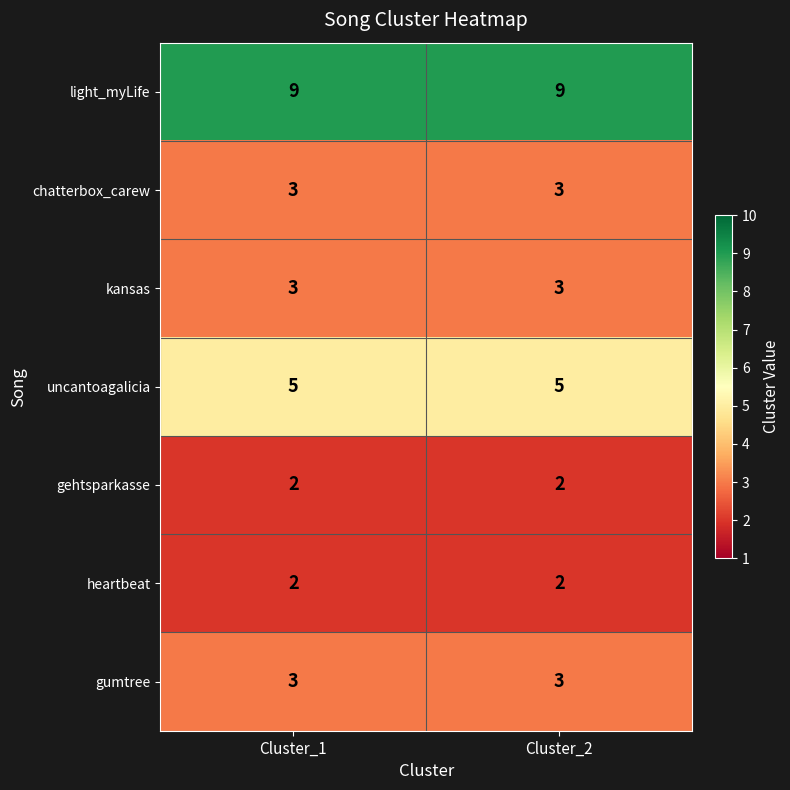

What is the spread (max minus min) of values at Cluster_2?

7